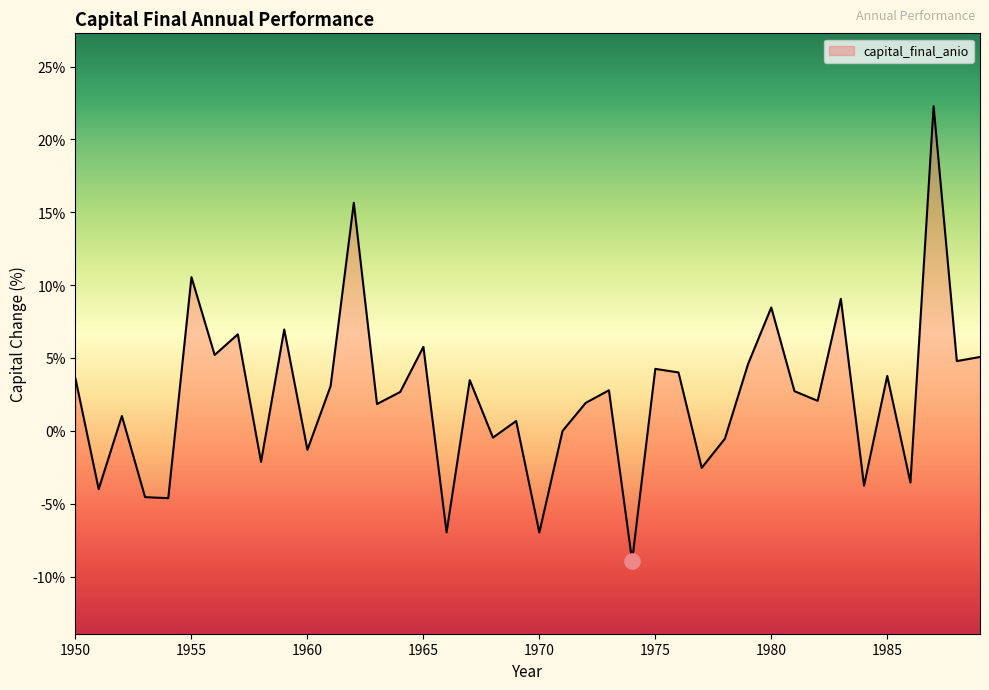

What is the ratio of the value at 1988 to the value at 1983?

0.5